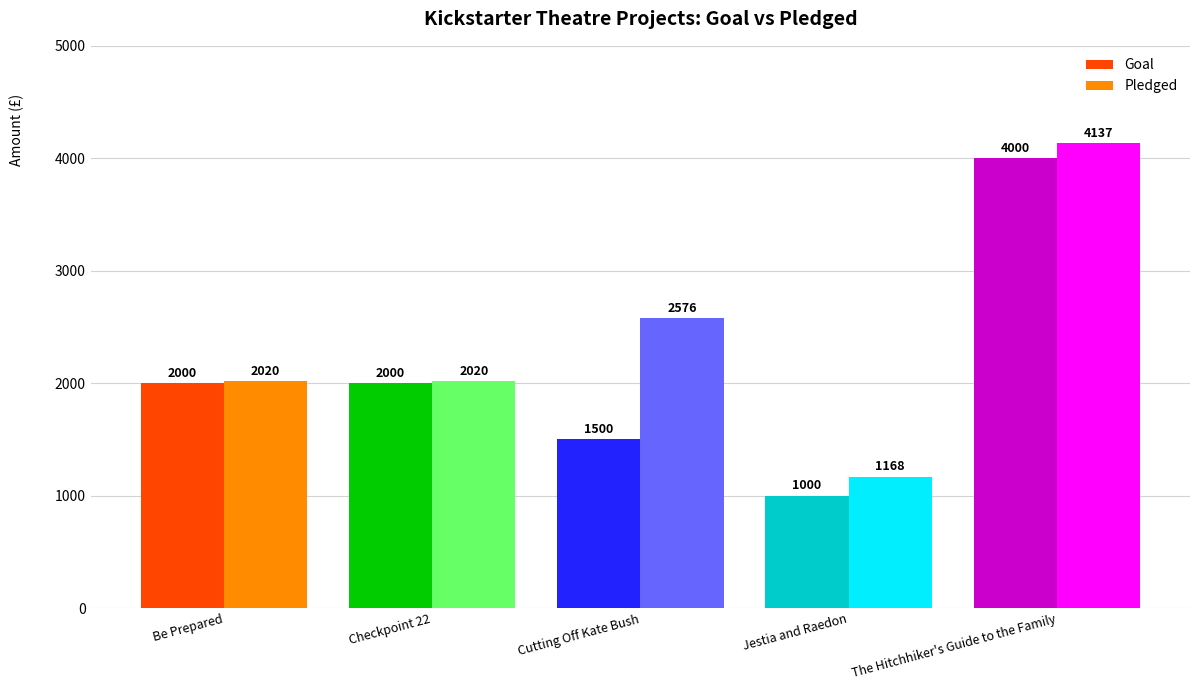

What is the value of the Goal bar at the 1st from the left?

2000